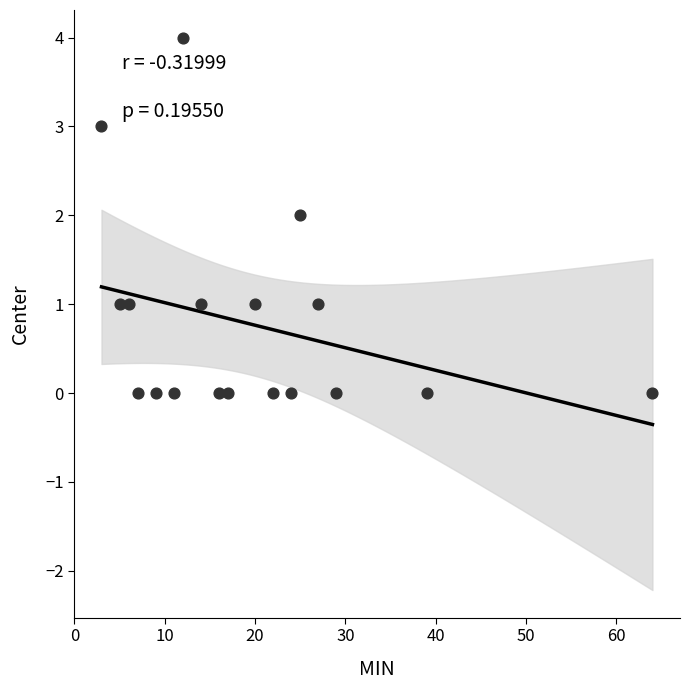

What is the range of Y values (max minus min)?

4